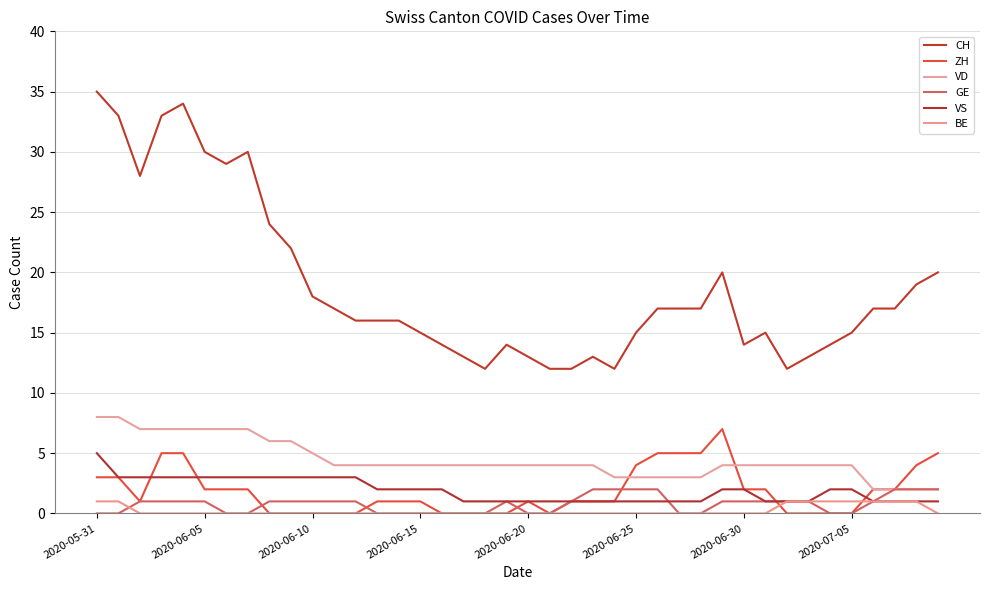

What is the maximum value shown in the chart?

35